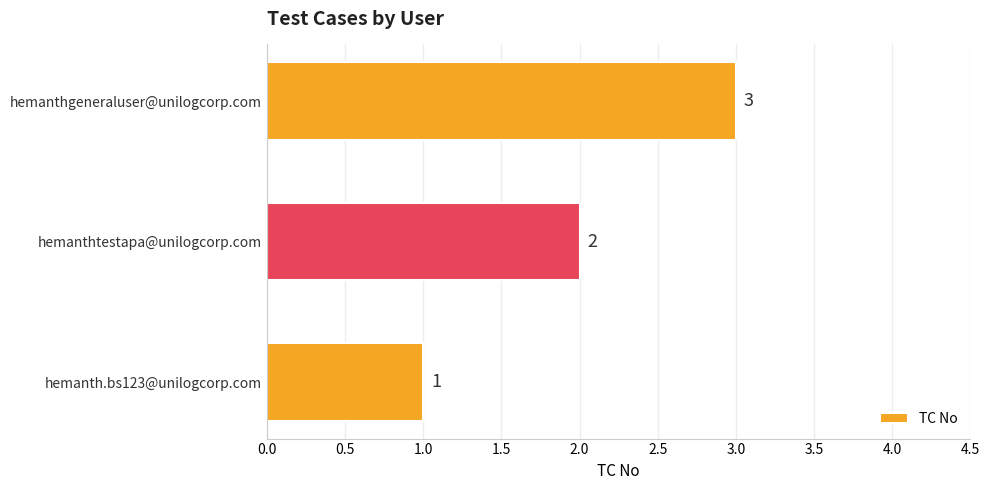

What is the sum of all values?

6